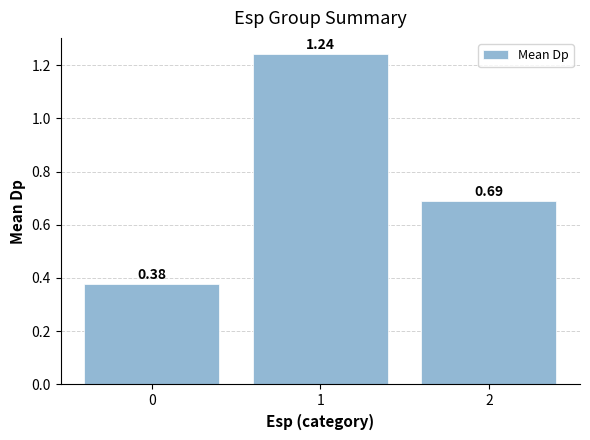

How many bars are there in total?

3